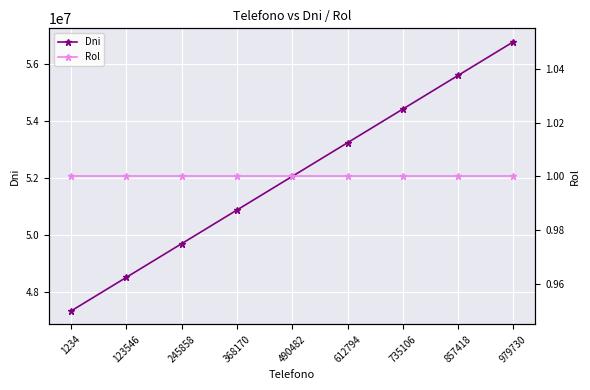

What are all the series names shown in the legend?

Dni, Rol